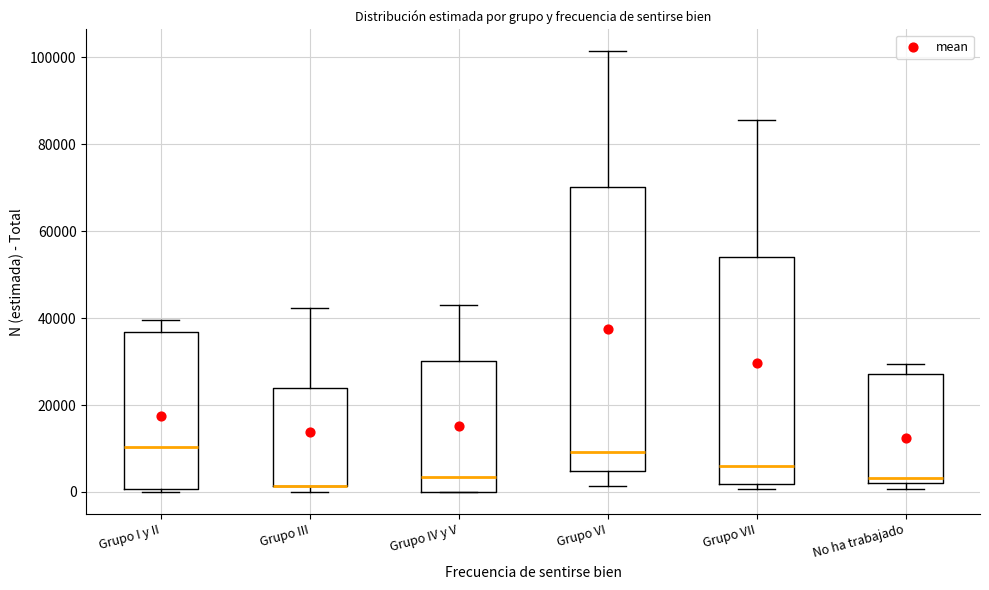

Which box is the tallest, from its lower edge to its upper edge?

Grupo VI